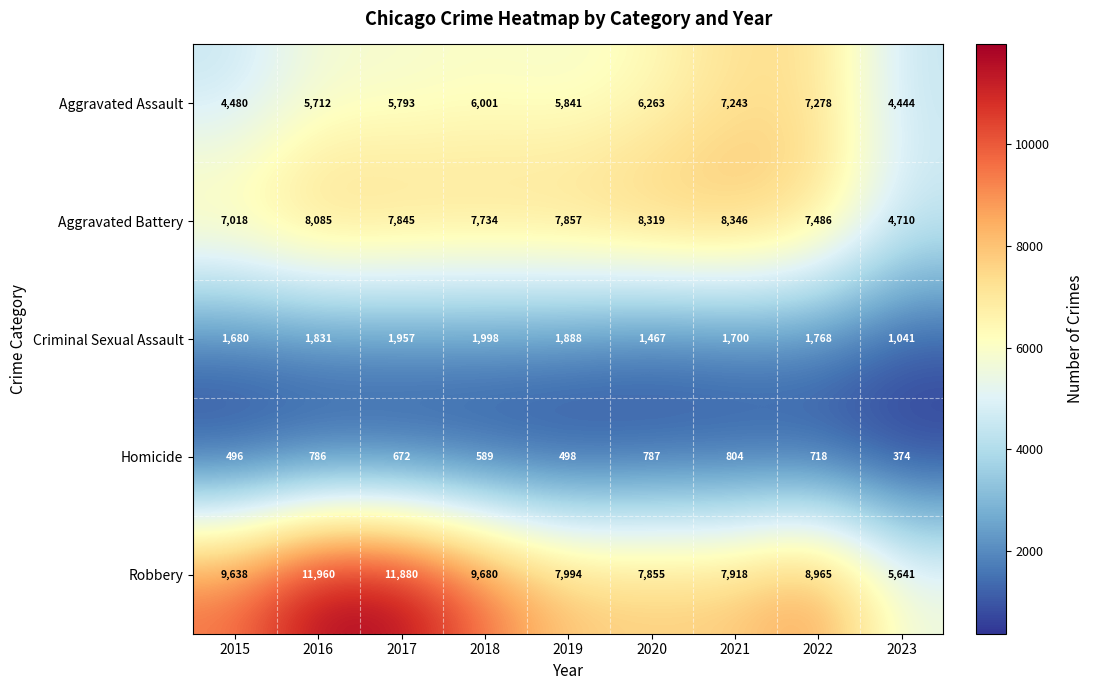

What is the total value across all series at 2022?

26215